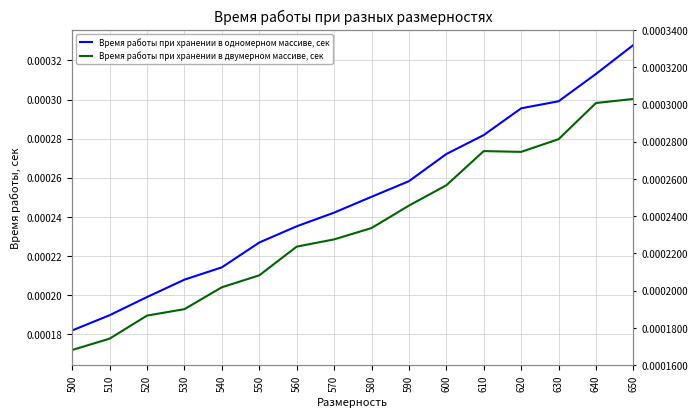

The Время работы при хранении в одномерном массиве, сек series shows 0.0 at 640. True or false?

False